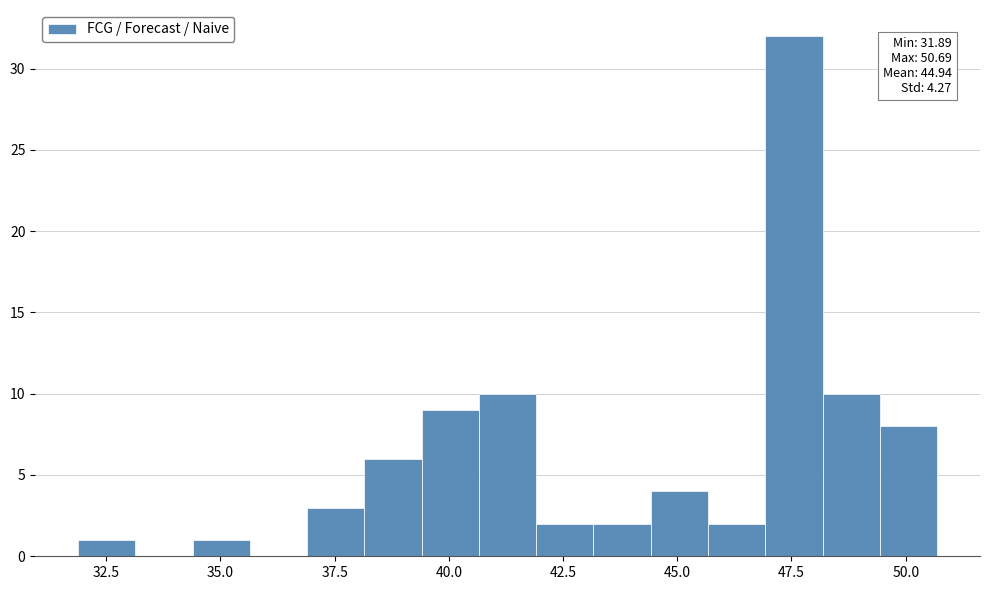

Read against the x-axis, roughly where is the centre of the tallest bar?

47.5